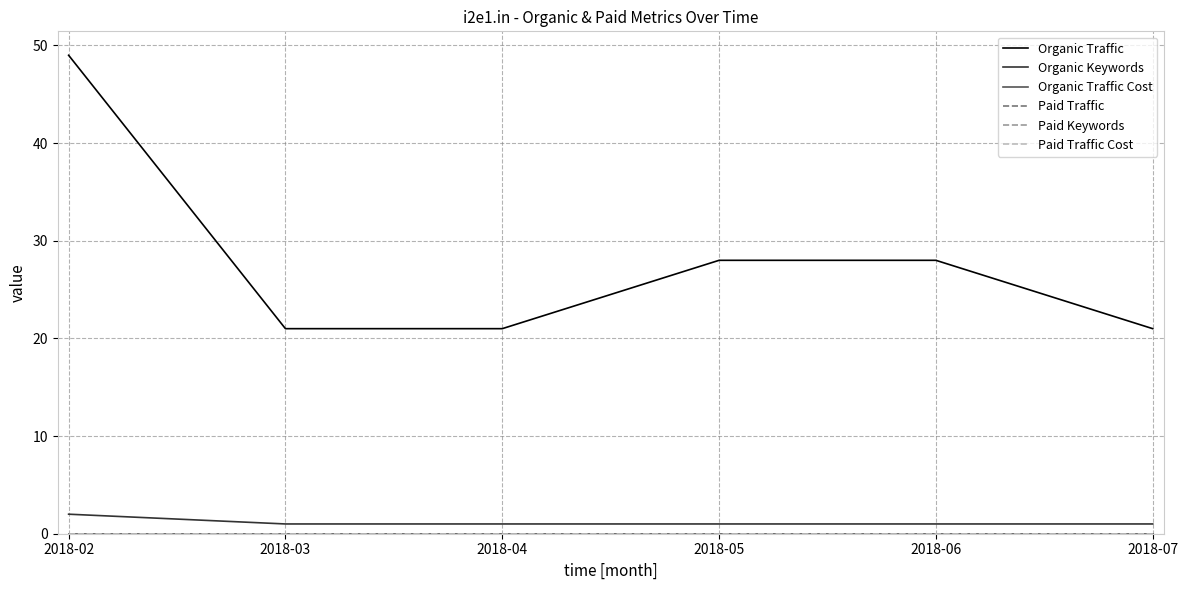

What is the value of the Organic Traffic point at the 4th from the left?

28